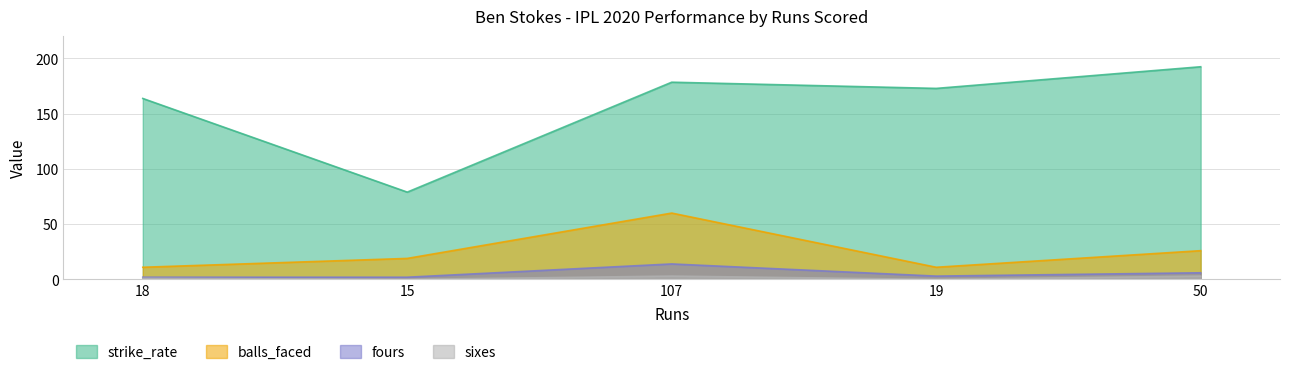

How many lines are shown in the chart?

4